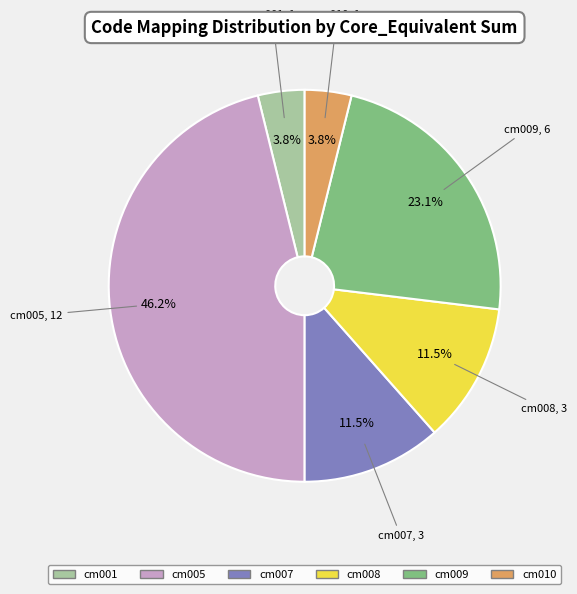

Is cm010 the majority of the pie?

No